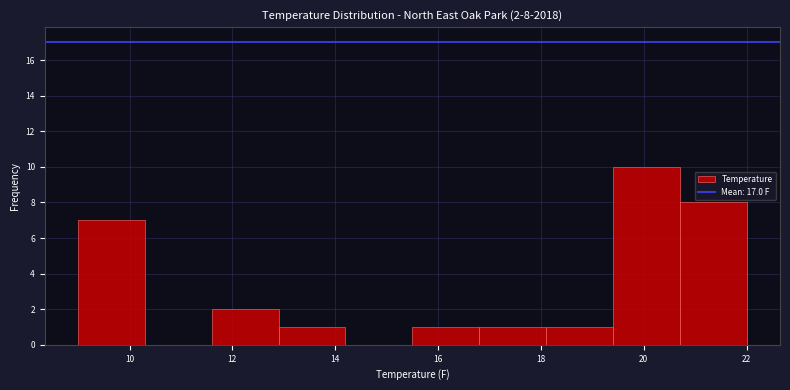

Which range on the x-axis has the tallest bar?

19.4 to 20.7